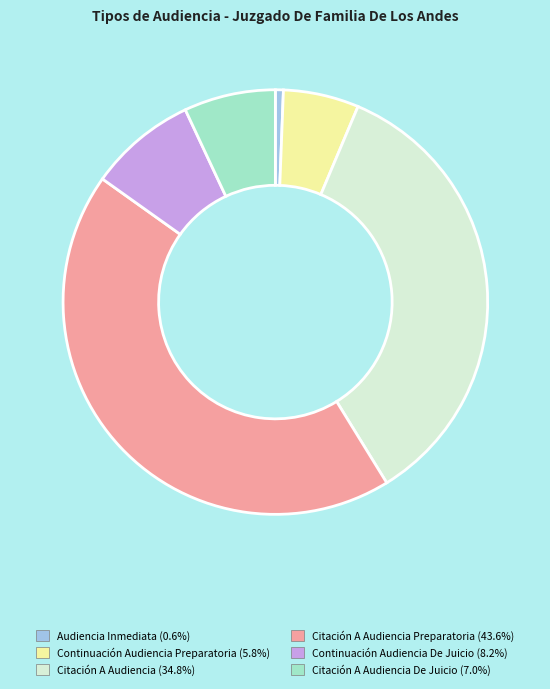

How many slices are in this pie chart?

6